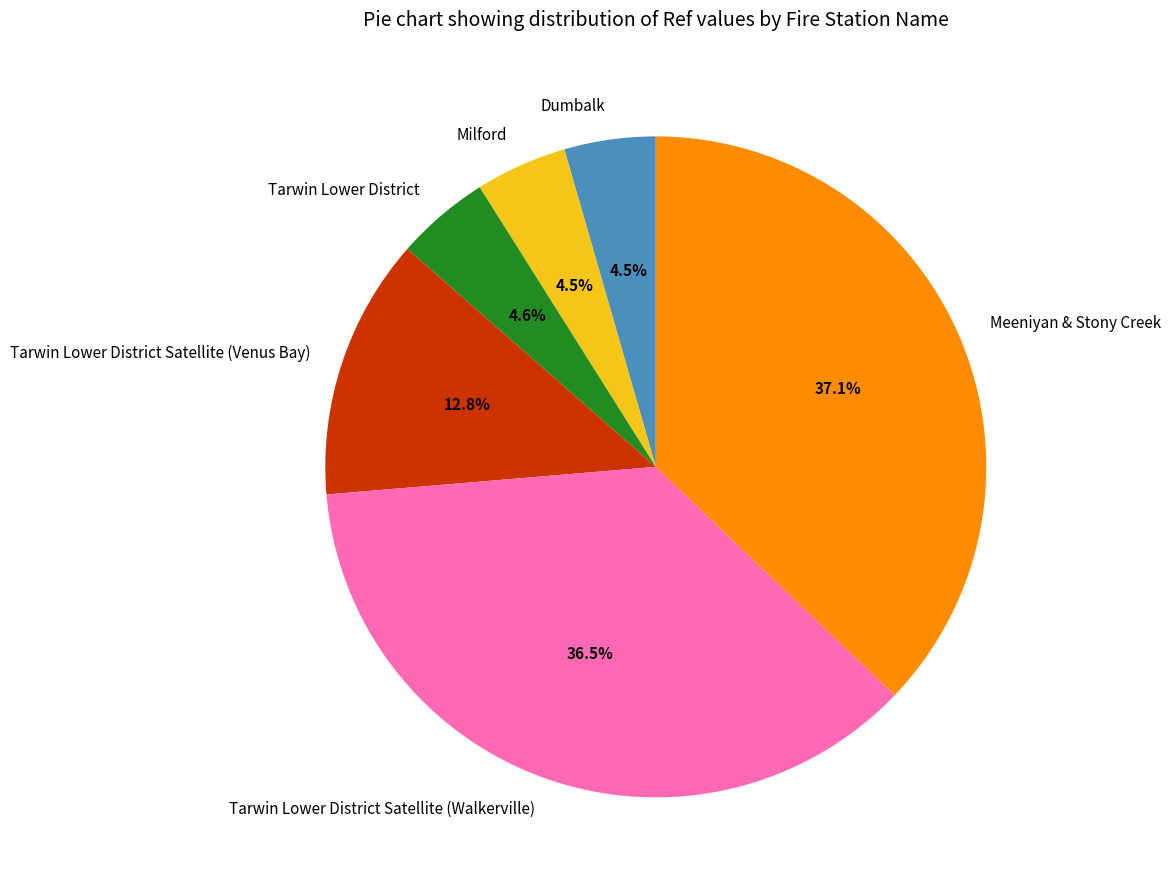

What is the ratio of the value at Meeniyan & Stony Creek to the value at Tarwin Lower District Satellite (Walkerville)?

1.0